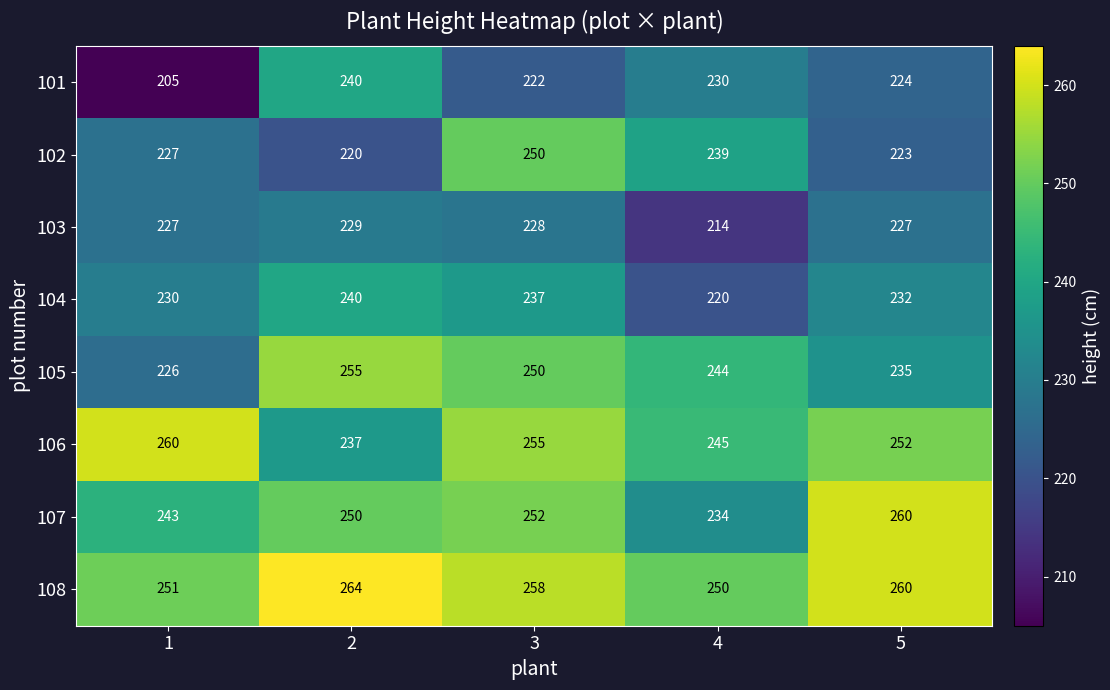

What is the spread (max minus min) of values at 3?

36